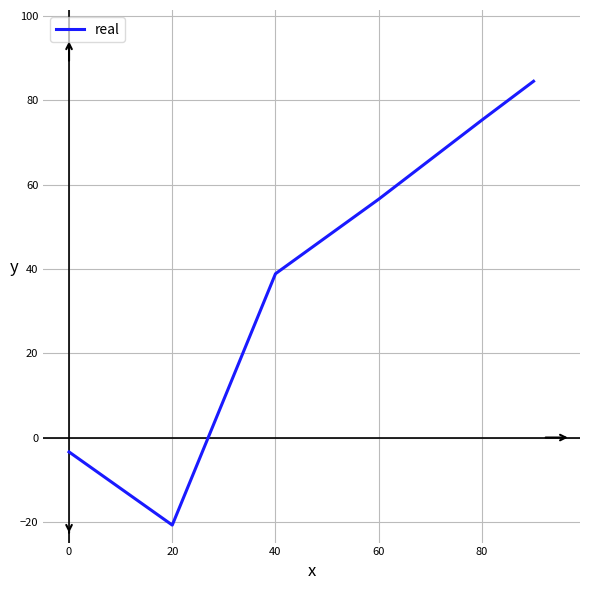

What is the maximum value shown in the chart?

84.5